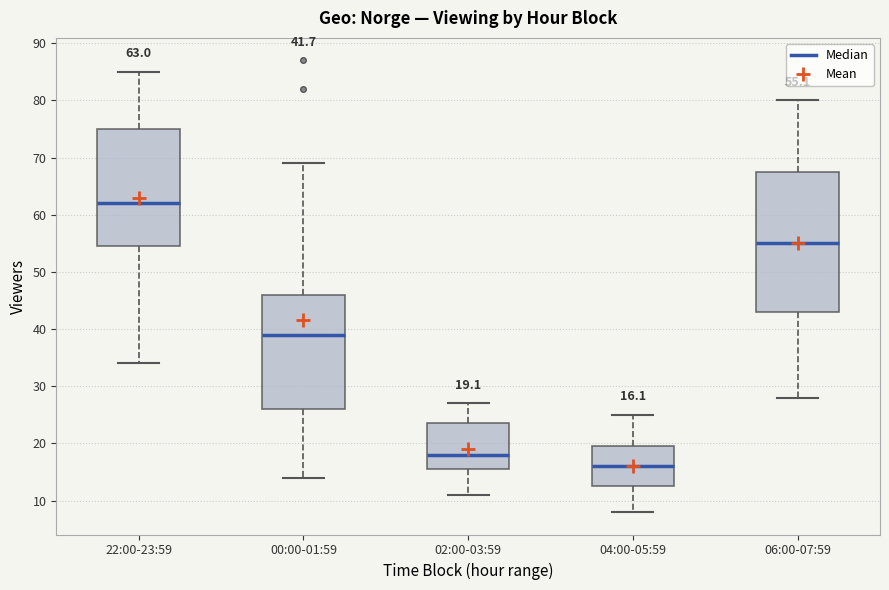

Which box is the tallest, from its lower edge to its upper edge?

06:00-07:59